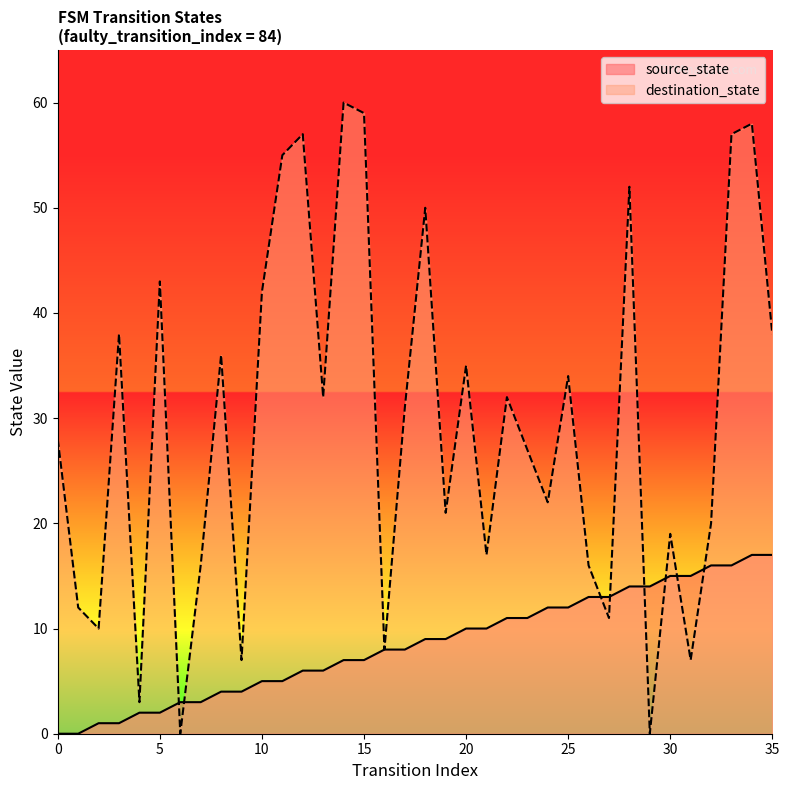

Where does the destination_state series first go above 31?

3